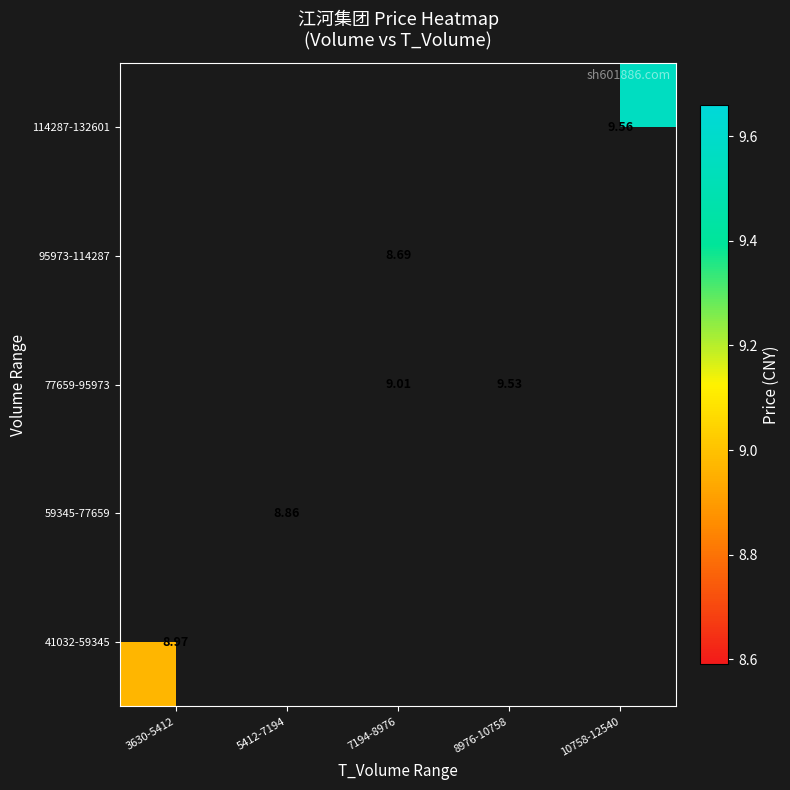

How many distinct data groups are displayed?

5